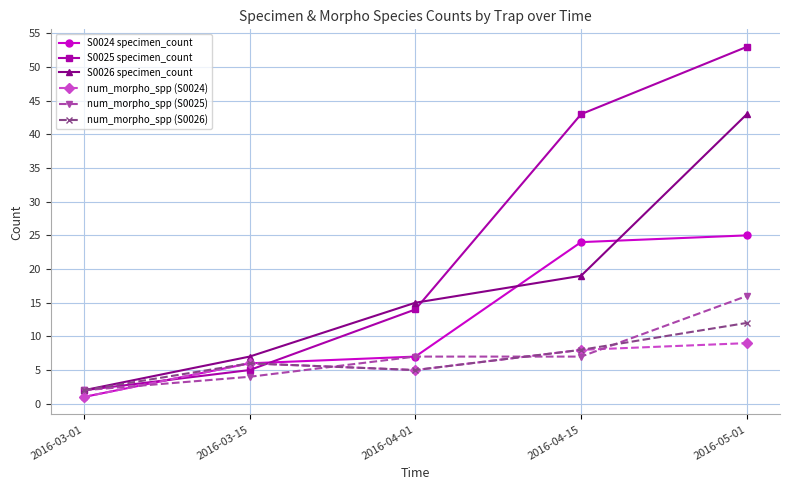

At how many categories does at least one series exceed 45?

1